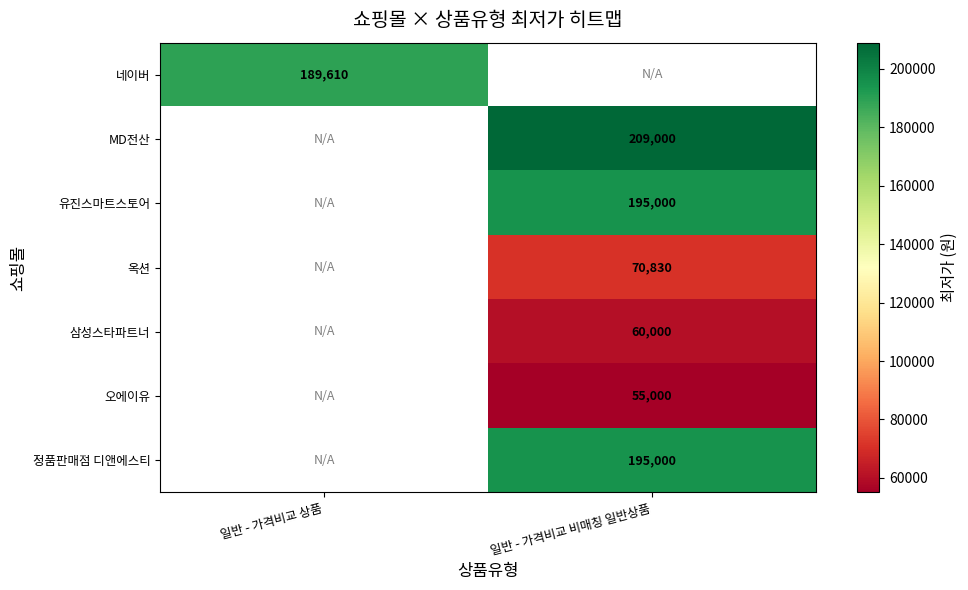

The MD전산 series shows 209000 at 일반 - 가격비교 비매칭 일반상품. True or false?

True